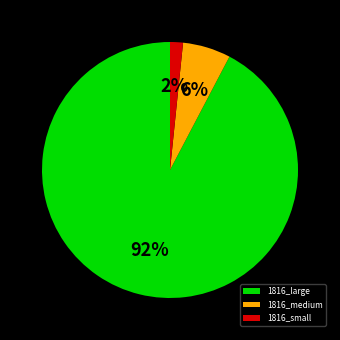

Count the number of slices in the pie.

3